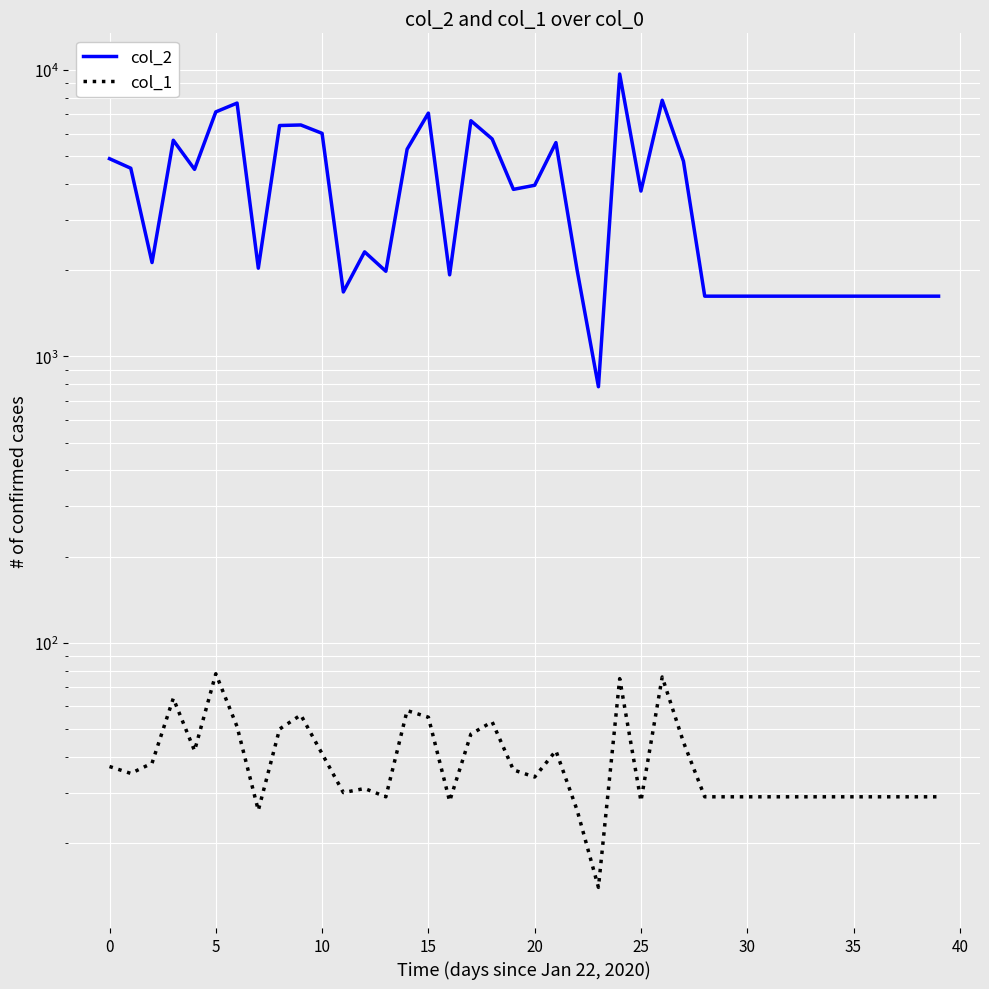

How many interior local valleys does the col_1 series have?

9